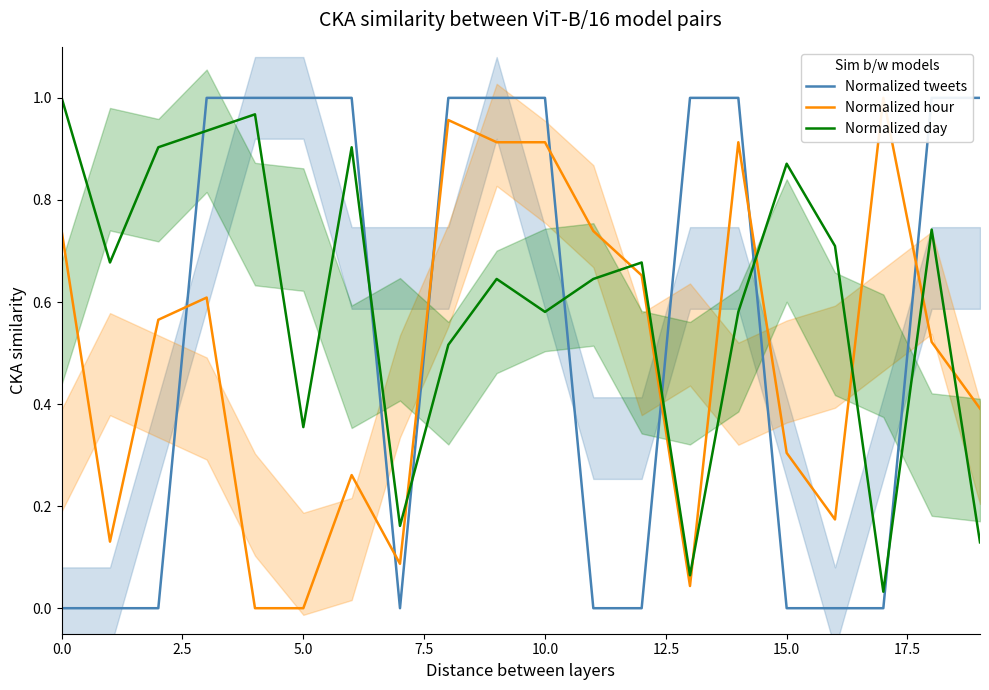

Reading left to right, what are all the values shown in this chart?

Normalized tweets: 0.0	0.0	0.0	1.0	1.0	1.0	1.0	0.0	1.0	1.0	1.0	0.0	0.0	1.0	1.0	0.0	0.0	0.0	1.0	1.0
Normalized hour: 0.7	0.1	0.6	0.6	0.0	0.0	0.3	0.1	1.0	0.9	0.9	0.7	0.7	0.0	0.9	0.3	0.2	1.0	0.5	0.4
Normalized day: 1.0	0.7	0.9	0.9	1.0	0.4	0.9	0.2	0.5	0.6	0.6	0.6	0.7	0.1	0.6	0.9	0.7	0.0	0.7	0.1